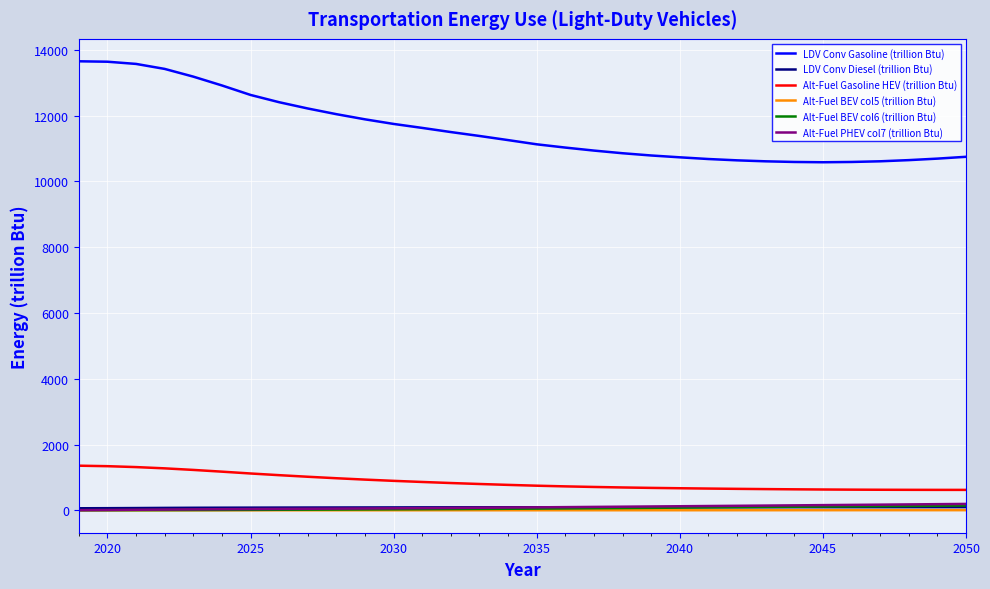

True or false: LDV Conv Gasoline (trillion Btu) and Alt-Fuel BEV col5 (trillion Btu) intersect in this chart.

False